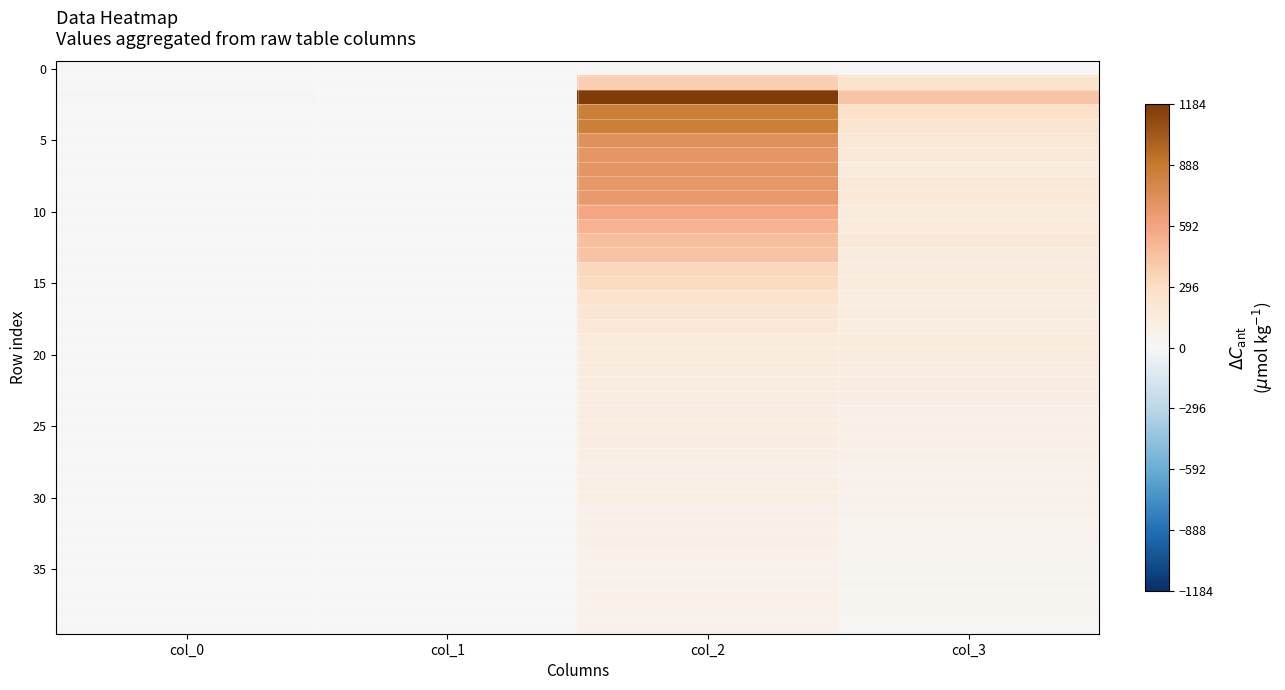

Between col_2 and col_3, which is larger?

col_2